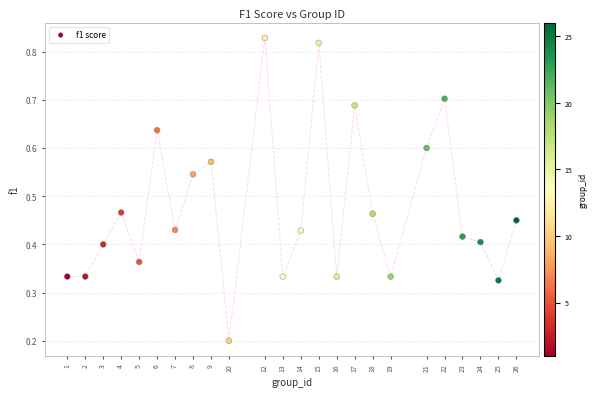

What is the range of X values (max minus min)?

25.0